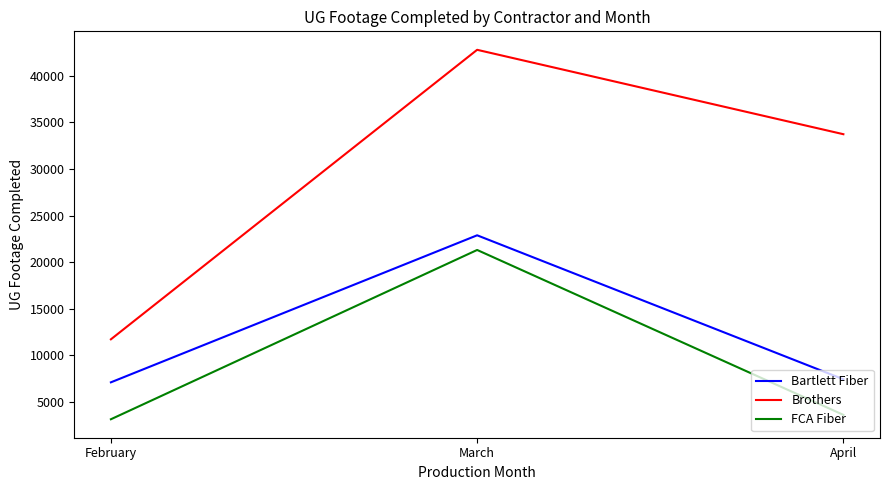

At how many categories does at least one series exceed 20311?

2